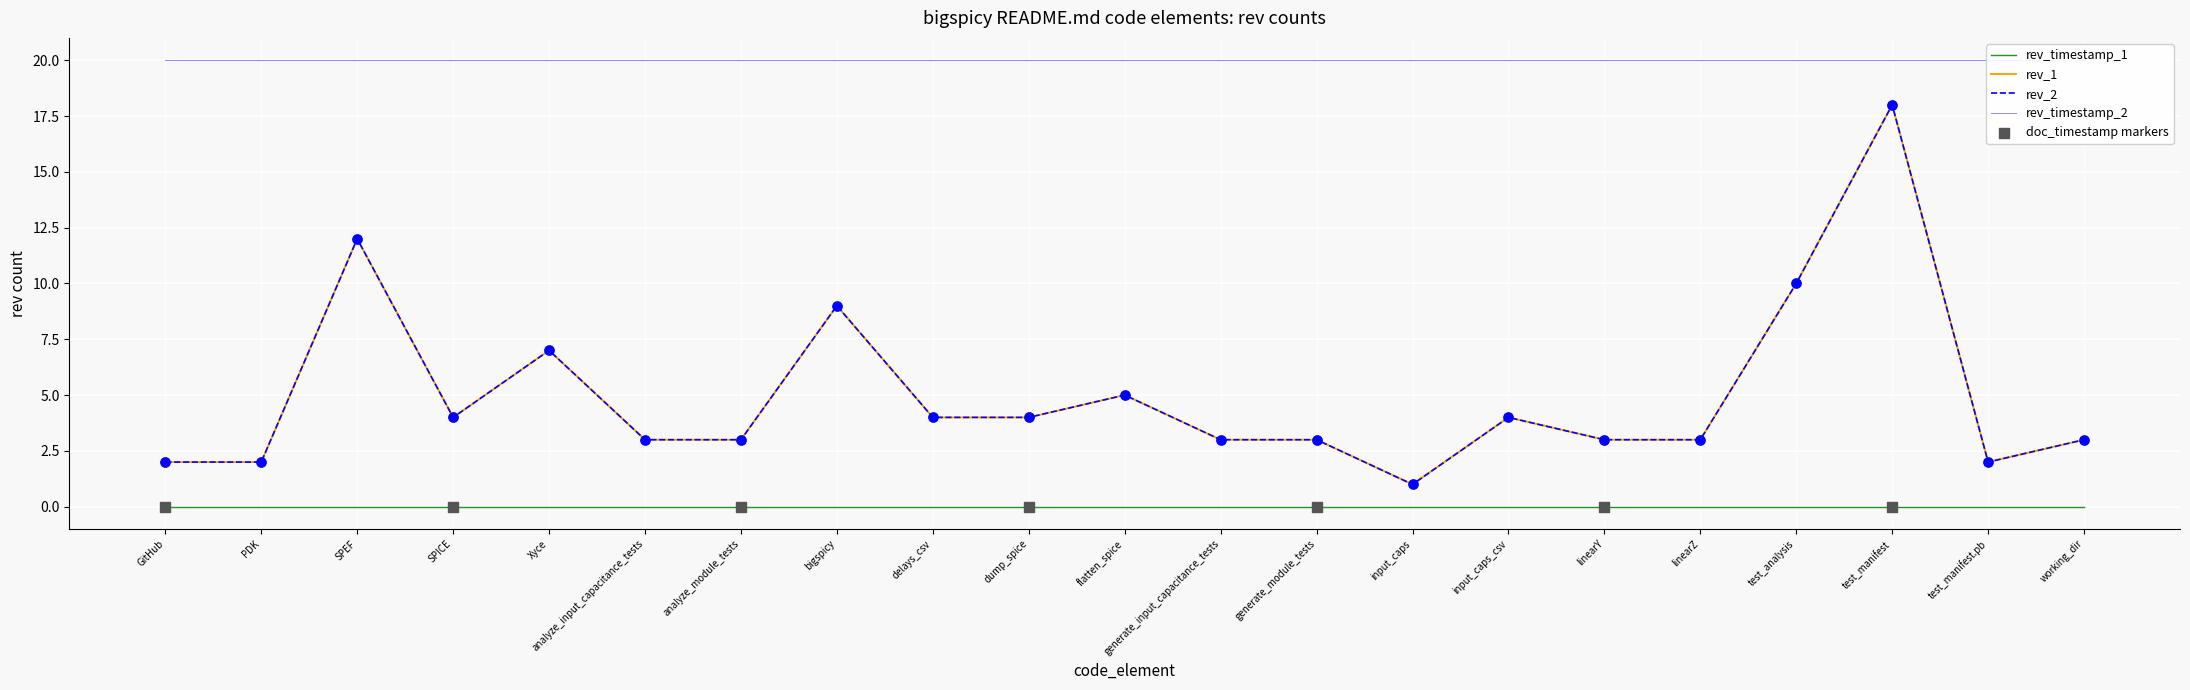

At how many categories does at least one series exceed 12?

1